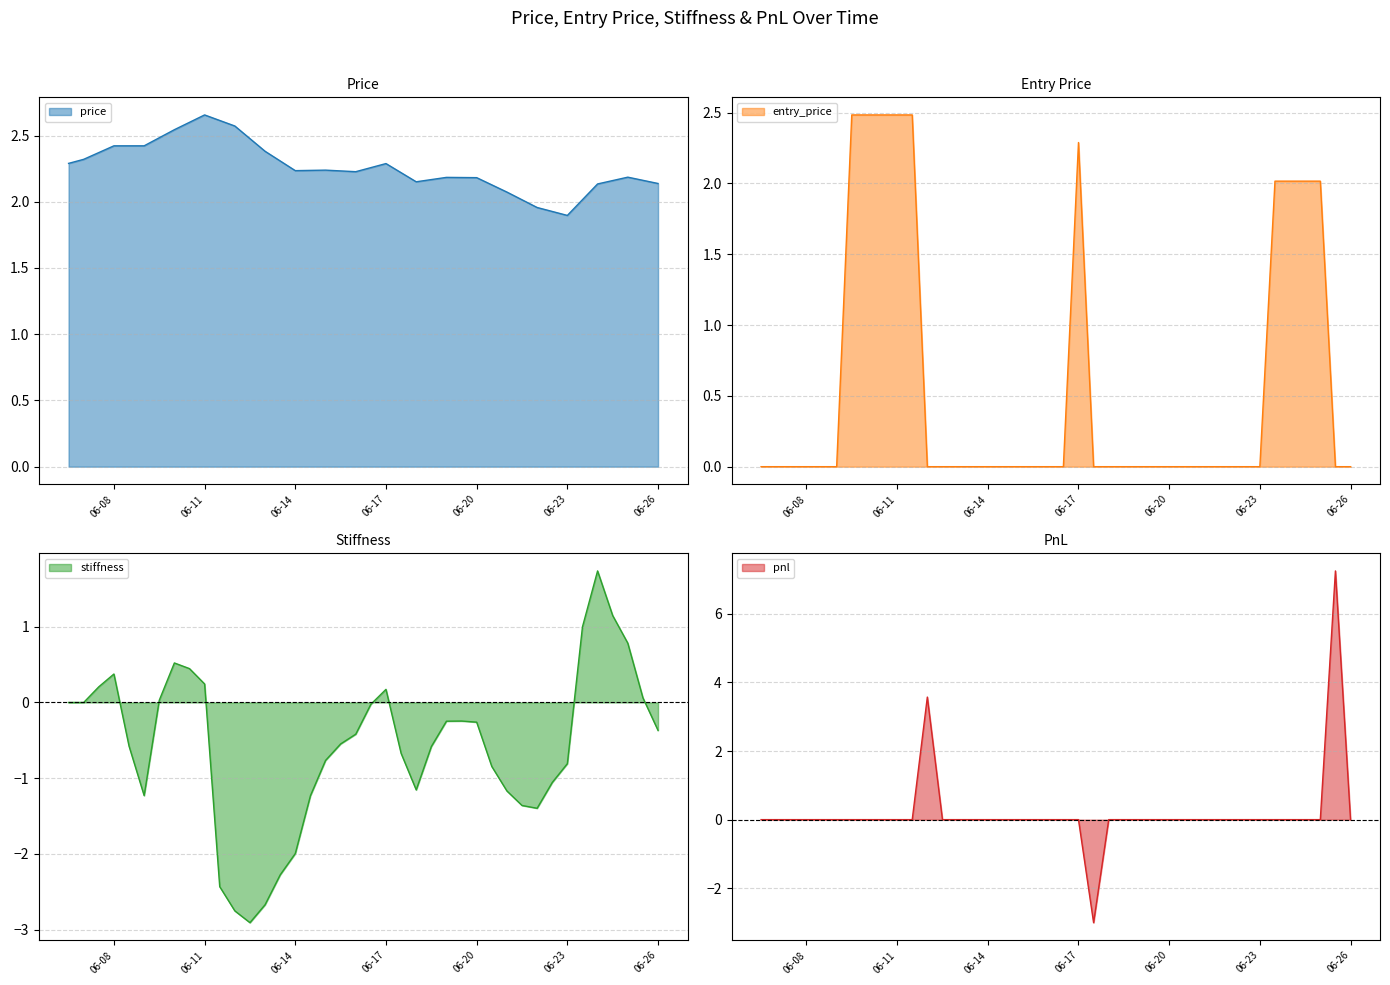

At how many categories does at least one series exceed 5?

1